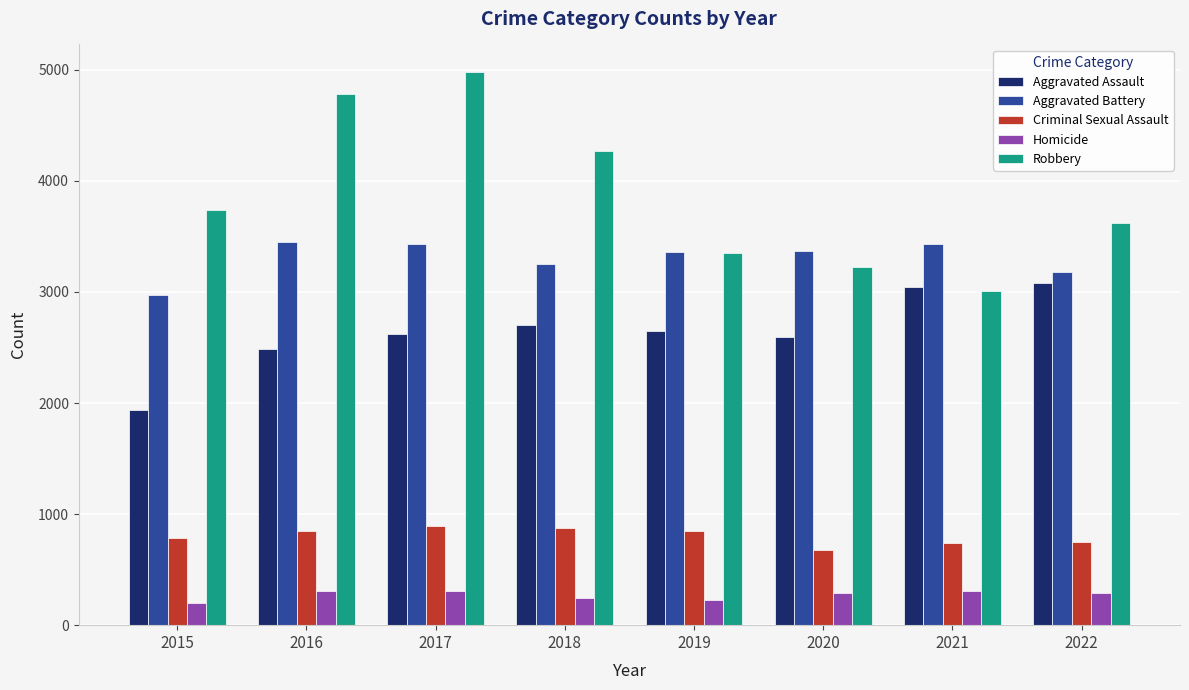

What is the sum of the Aggravated Battery values at 2017 and 2020?

6800